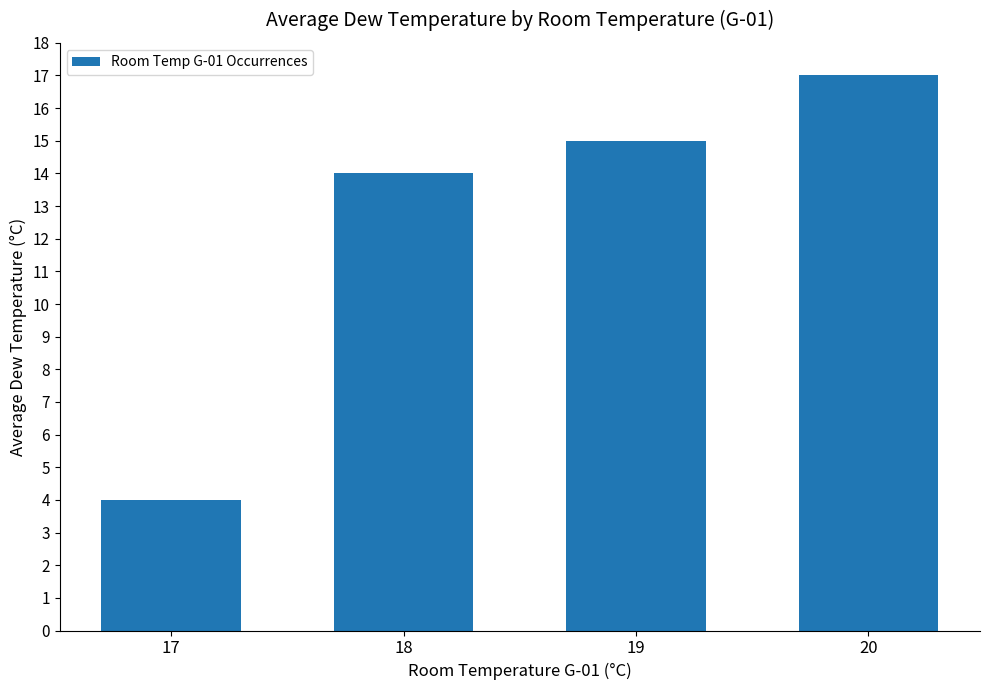

What is the difference between the second highest and second lowest values?

1